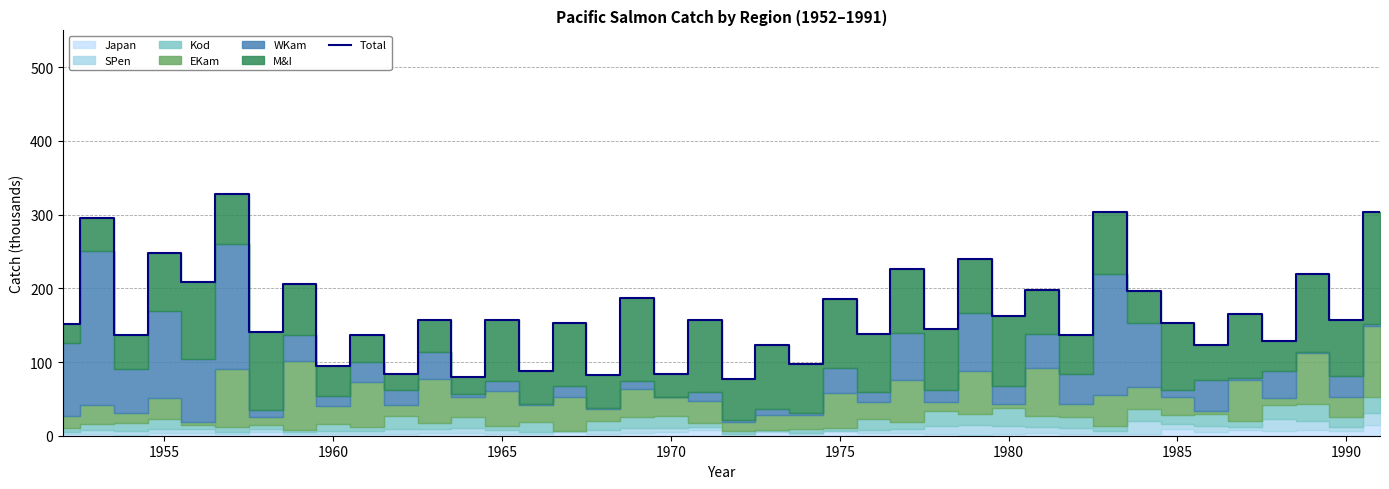

The Total series shows 186.1 at 1975. True or false?

True